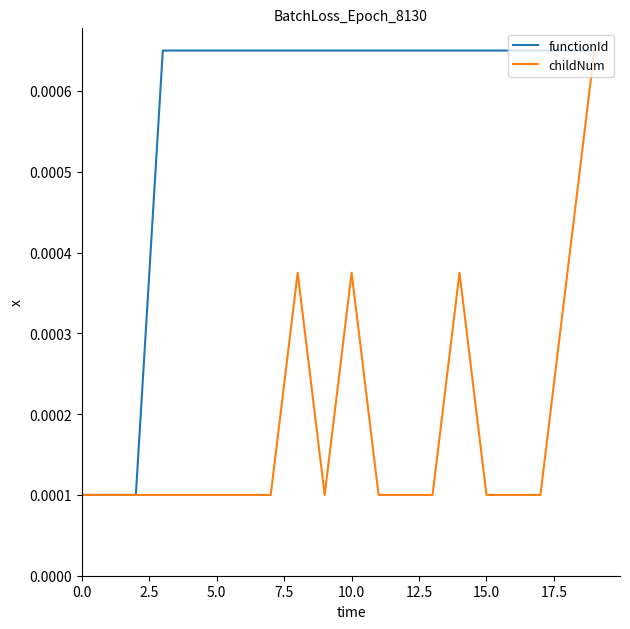

Rank the series by their average value, from lowest to highest.

childNum, functionId